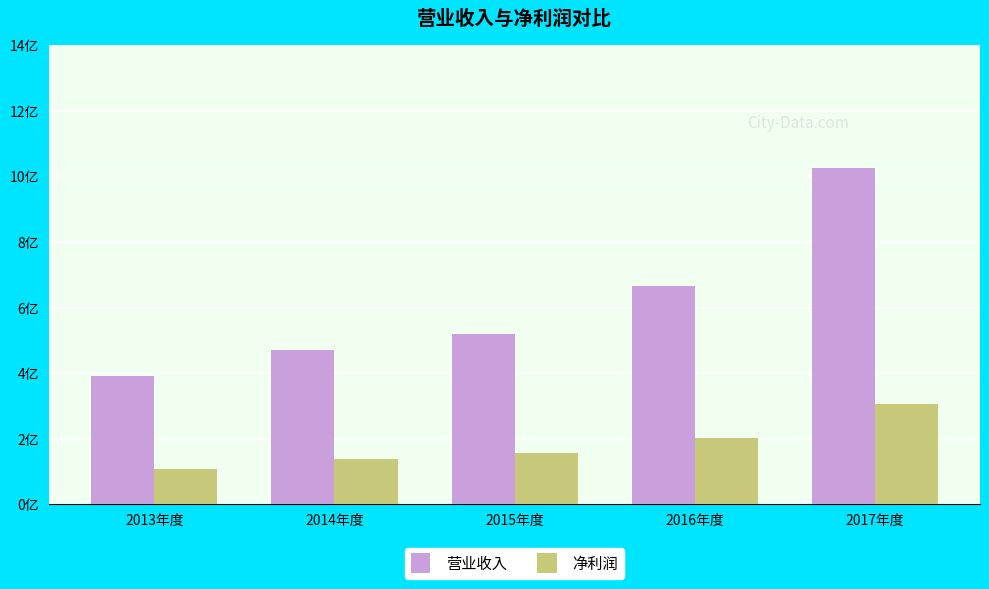

What are all the series names shown in the legend?

营业收入, 净利润